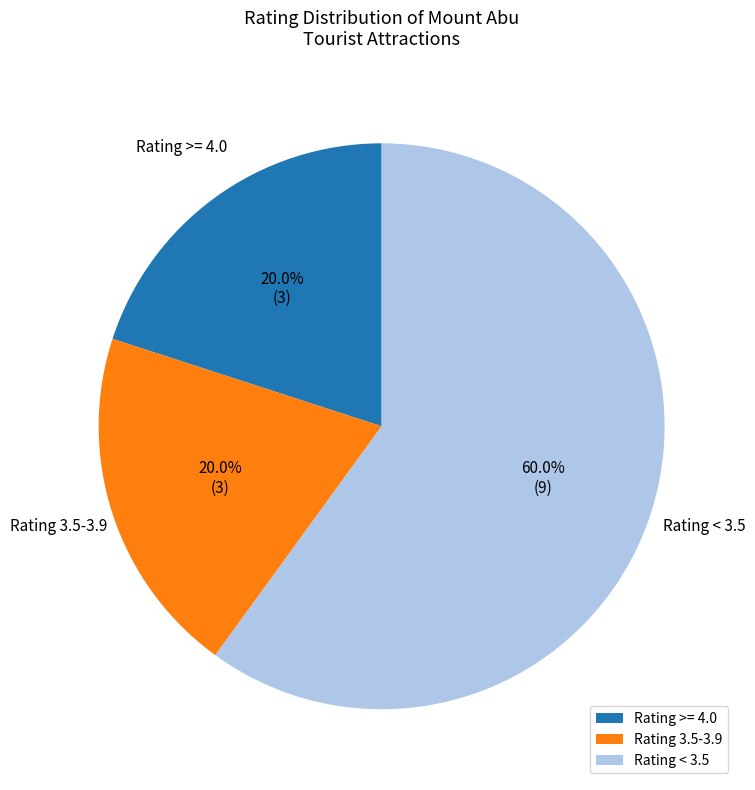

Which category has the biggest portion of the pie?

Rating < 3.5